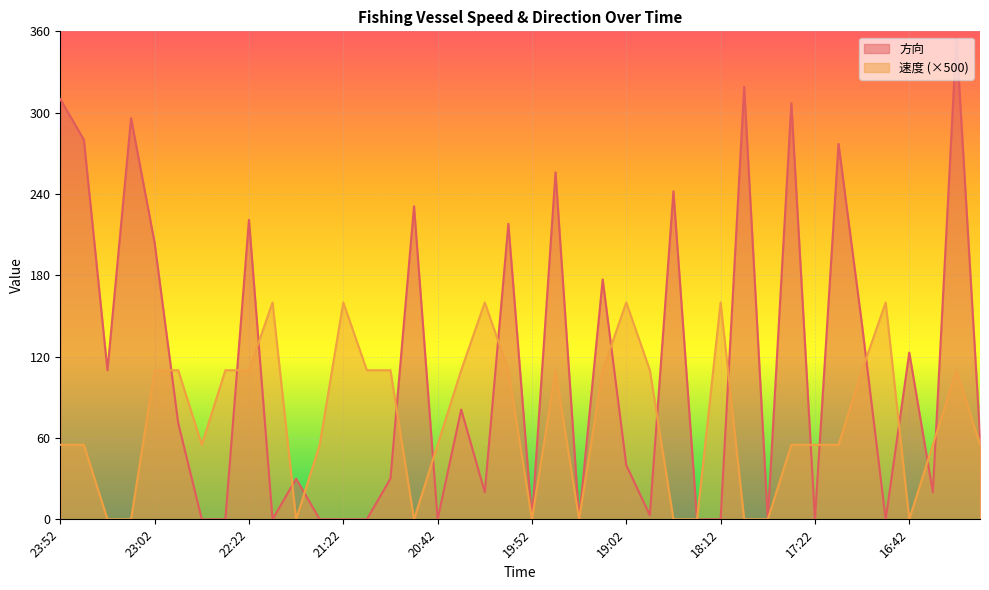

Between 21:52 and 17:02, which series saw the biggest shift?

方向